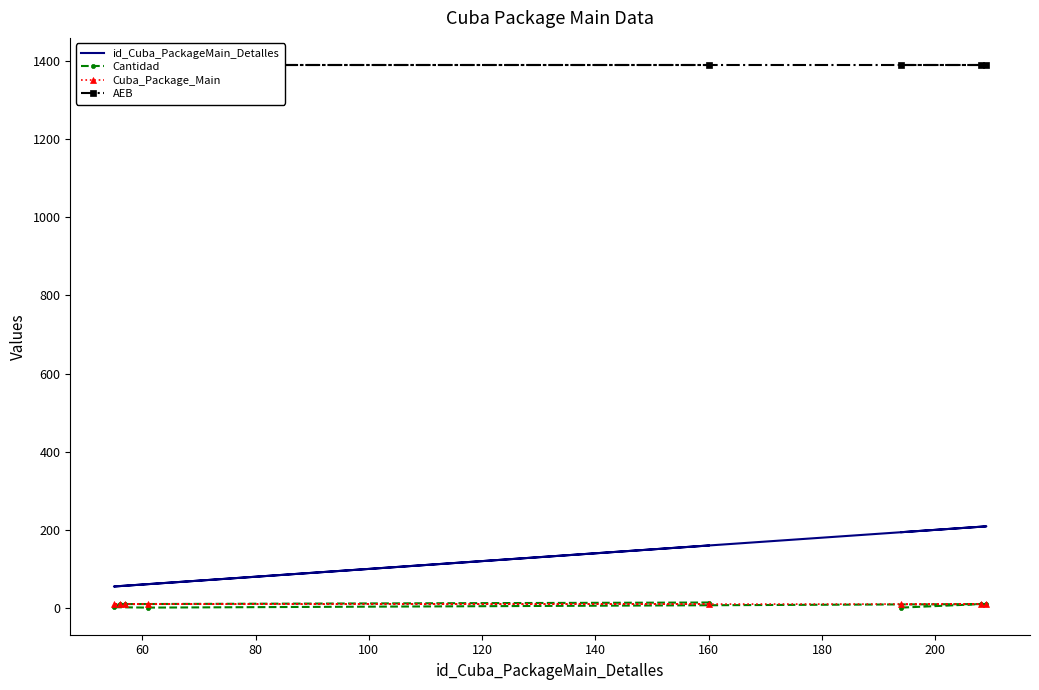

What is the sum of all Cantidad values?

58